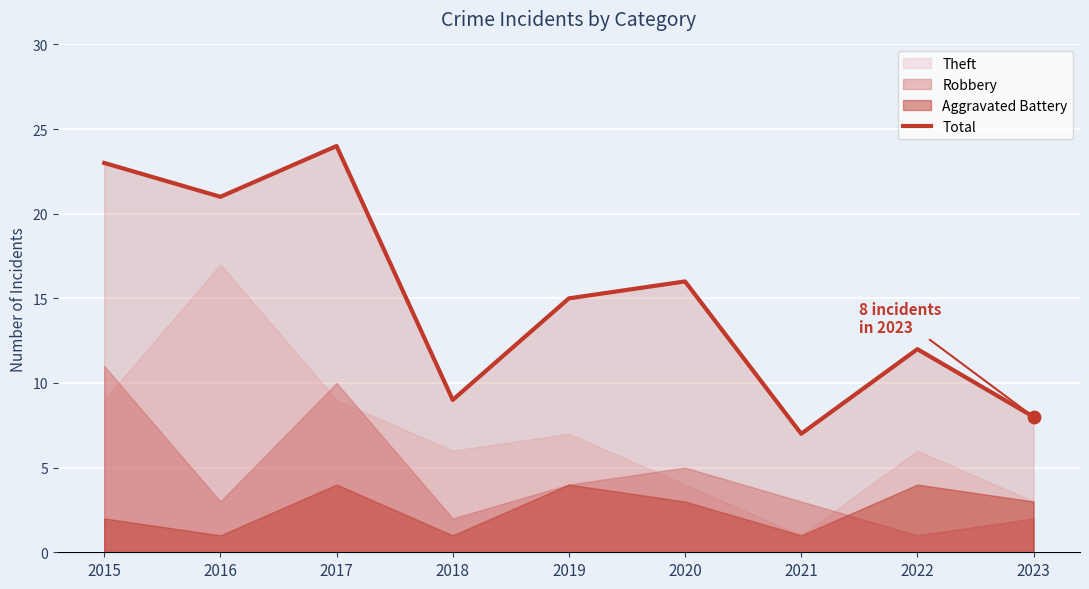

What is the change in value from 2017 to 2021?

-17